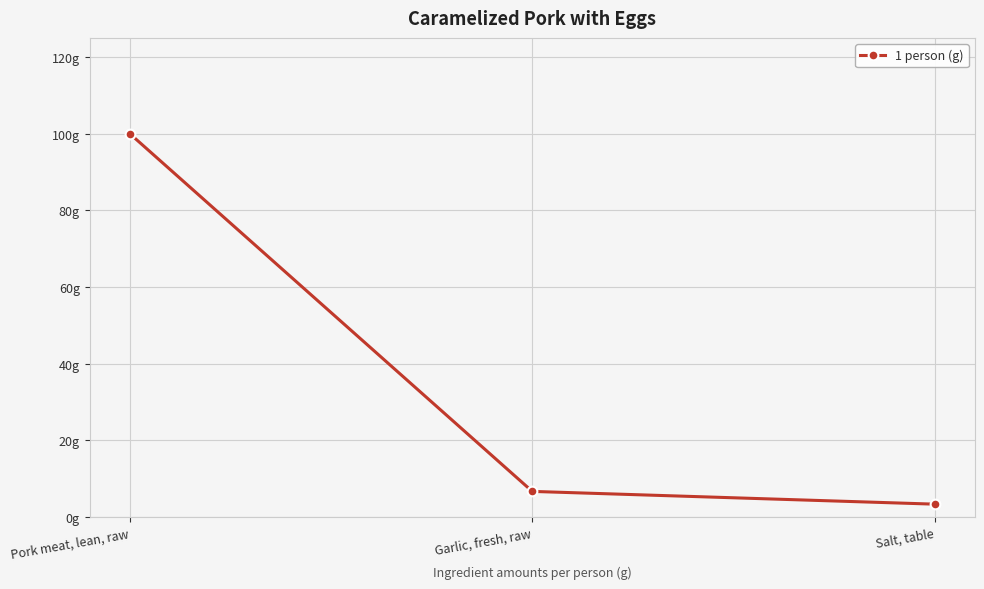

Does the chart have visible grid lines?

Yes